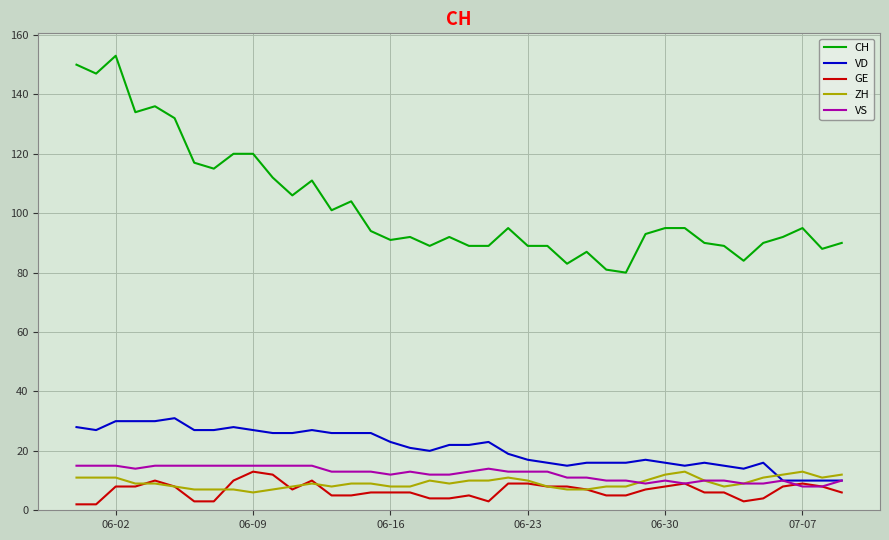

True or false: VD and CH intersect in this chart.

False